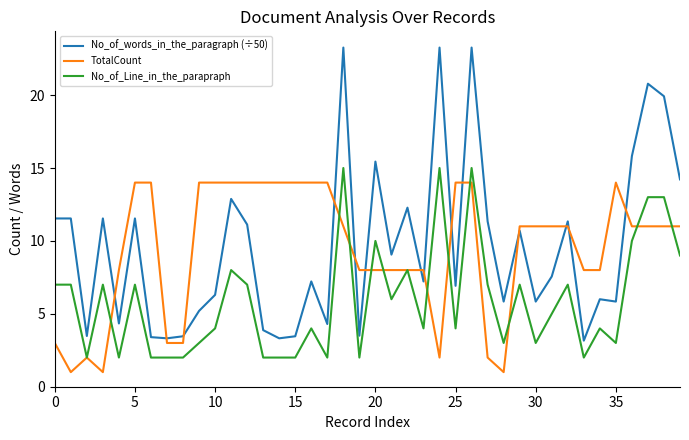

Rank the series by their maximum value, from highest to lowest.

No_of_words_in_the_paragraph (÷50), No_of_Line_in_the_parapraph, TotalCount